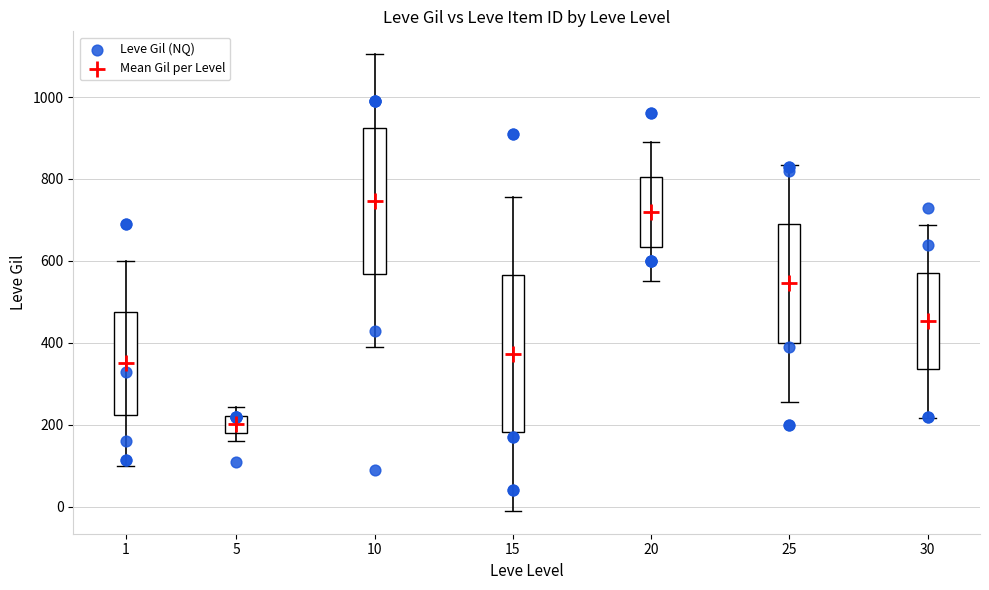

Which series has the widest spread of Y values?

Leve Gil (NQ)